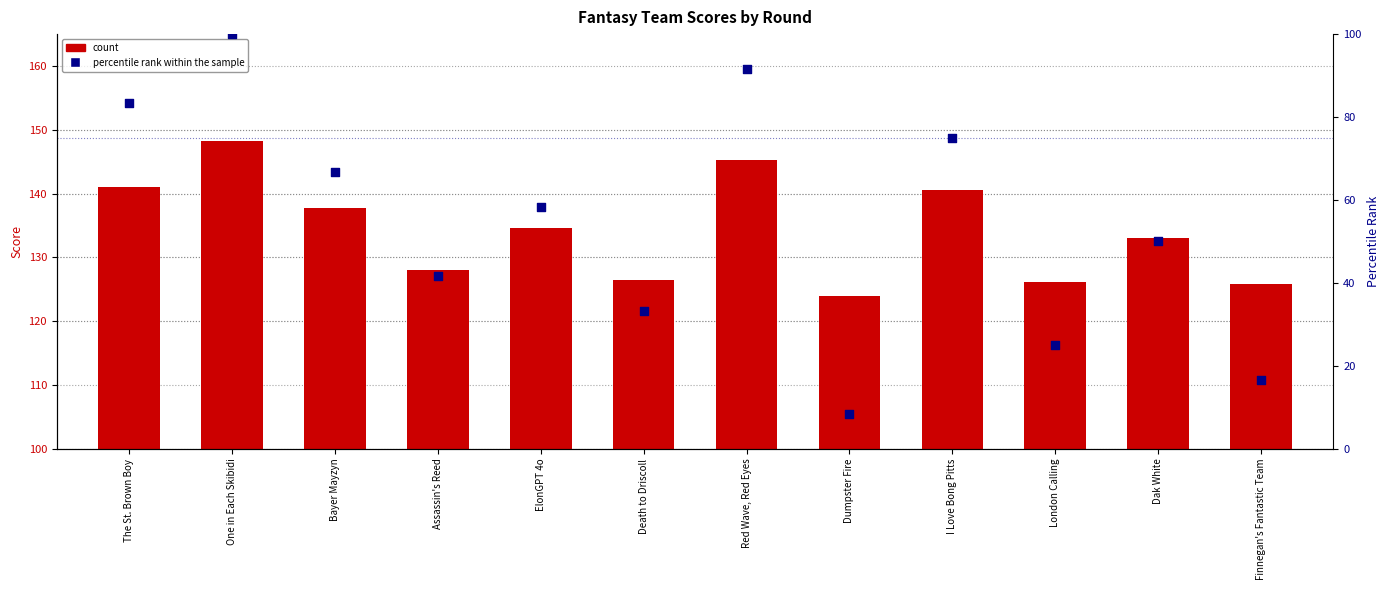

Which series has the widest spread of Y values?

percentile rank within the sample